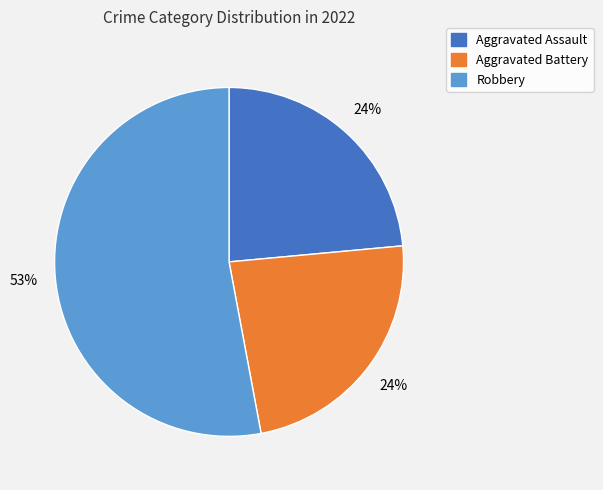

To the nearest percent, what is the difference between the largest and smallest slice percentages?

29%